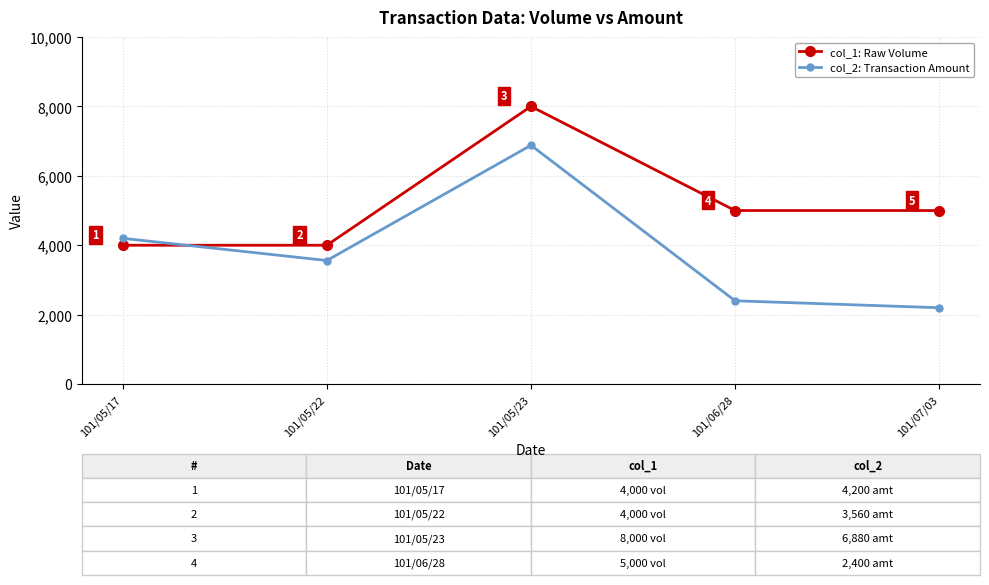

What is the difference between the maximum and minimum values in the col_1: Raw Volume series?

4000